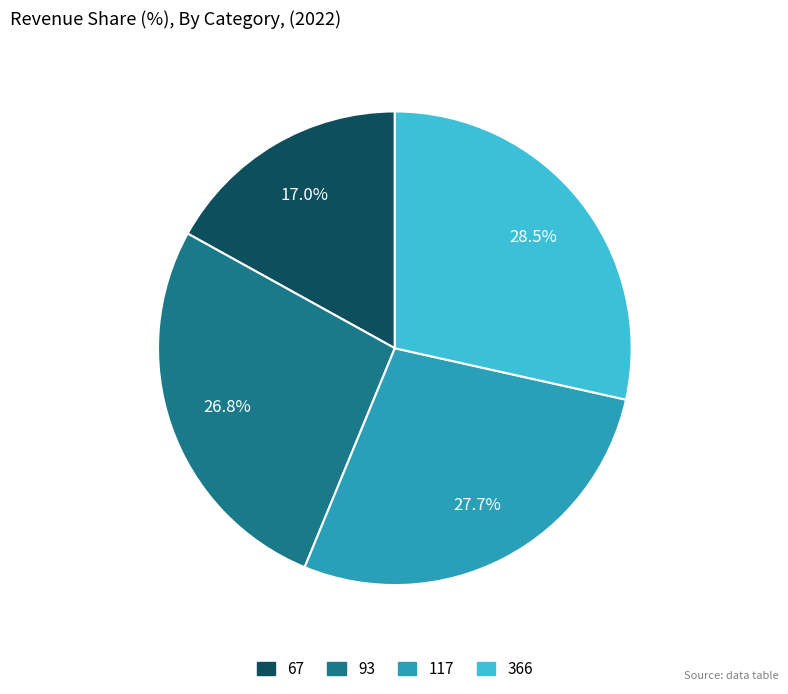

Rank the categories by value from lowest to highest.

67, 93, 117, 366